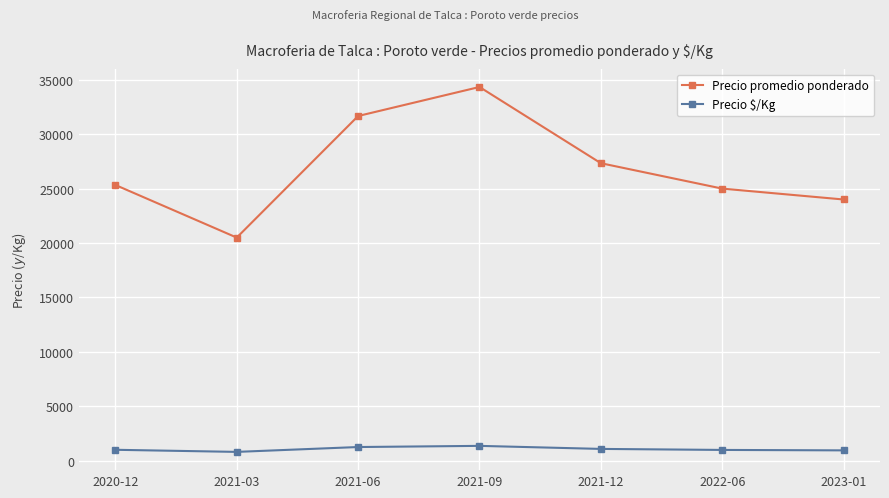

Which category has the highest value across all series?

2021-09